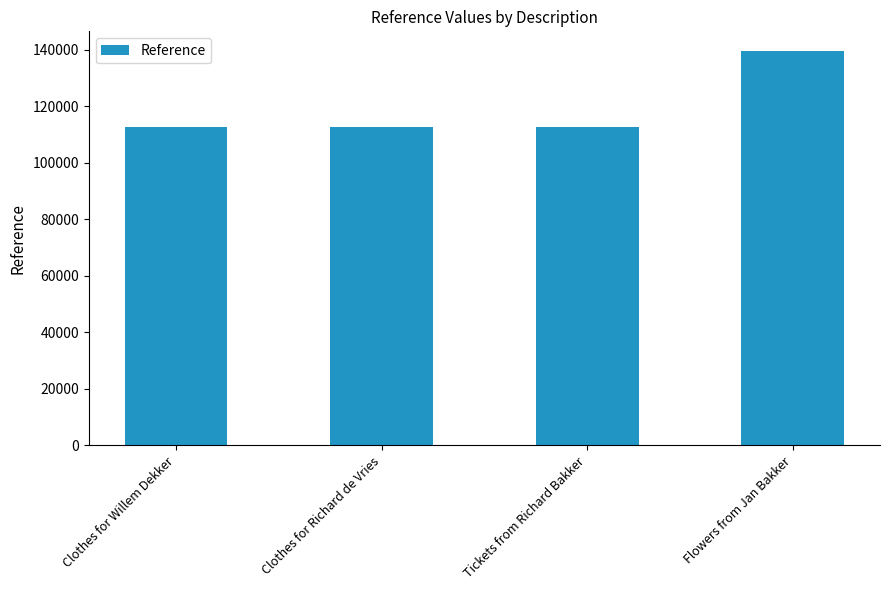

Between Clothes for Willem Dekker and Flowers from Jan Bakker, which is larger?

Flowers from Jan Bakker